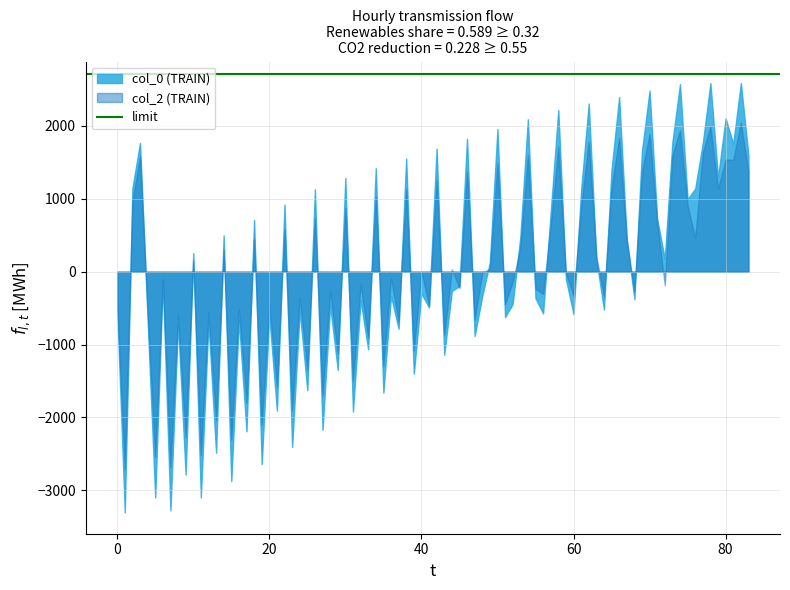

List the series in order of their peak value, highest first.

col_0 (TRAIN), col_2 (TRAIN)